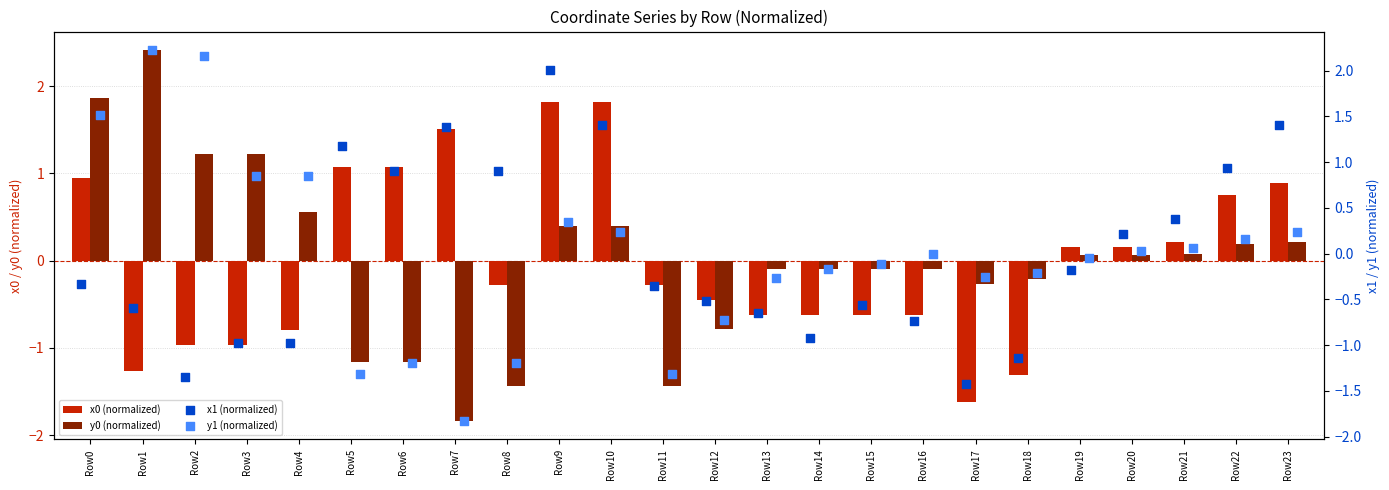

What are all the series names shown in the legend?

x0 (normalized), y0 (normalized), x1 (normalized), y1 (normalized)